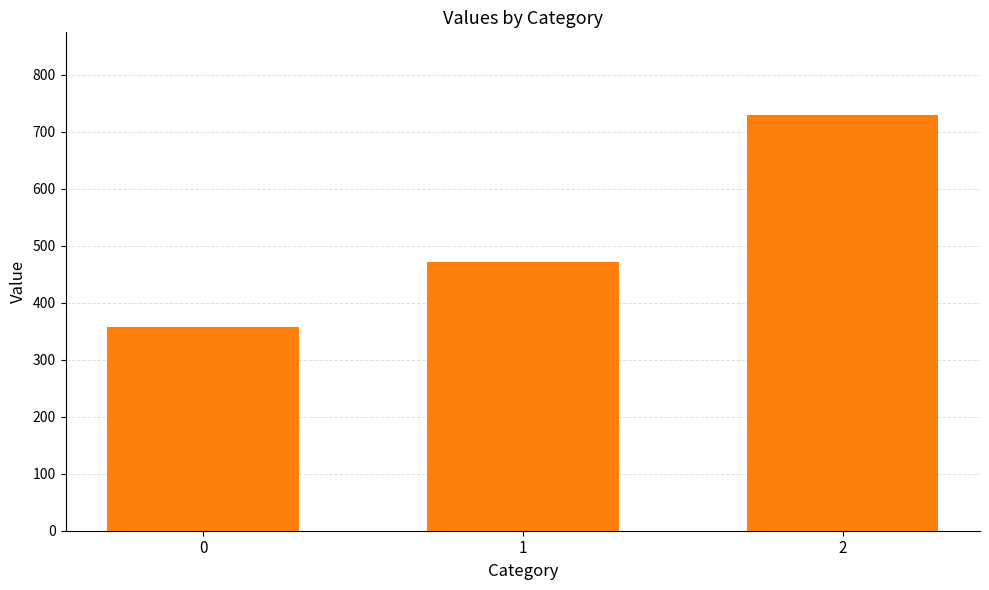

Count the number of values greater than 471.

2